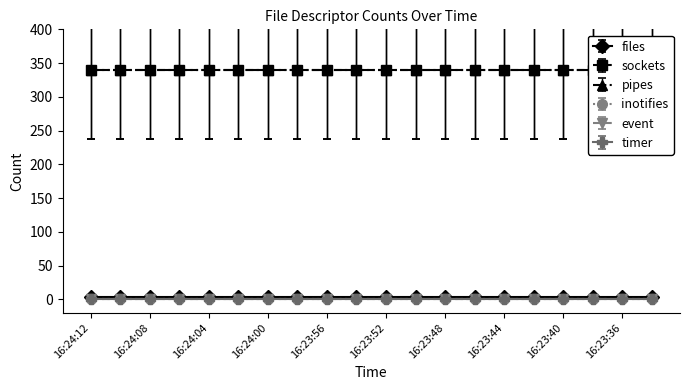

Reading left to right, list all the values displayed in this chart.

files: 16:24:12=3	16:24:10=3	16:24:08=3	16:24:06=3	16:24:04=3	16:24:02=3	16:24:00=3	16:23:58=3	16:23:56=3	16:23:54=3	16:23:52=3	16:23:50=3	16:23:48=3	16:23:46=3	16:23:44=3	16:23:42=3	16:23:40=3	16:23:38=3	16:23:36=3	16:23:34=3
sockets: 16:24:12=340	16:24:10=340	16:24:08=340	16:24:06=340	16:24:04=340	16:24:02=340	16:24:00=340	16:23:58=340	16:23:56=340	16:23:54=340	16:23:52=340	16:23:50=340	16:23:48=340	16:23:46=340	16:23:44=340	16:23:42=340	16:23:40=340	16:23:38=340	16:23:36=340	16:23:34=340
pipes: 16:24:12=340	16:24:10=340	16:24:08=340	16:24:06=340	16:24:04=340	16:24:02=340	16:24:00=340	16:23:58=340	16:23:56=340	16:23:54=340	16:23:52=340	16:23:50=340	16:23:48=340	16:23:46=340	16:23:44=340	16:23:42=340	16:23:40=340	16:23:38=340	16:23:36=340	16:23:34=340
inotifies: 16:24:12=0	16:24:10=0	16:24:08=0	16:24:06=0	16:24:04=0	16:24:02=0	16:24:00=0	16:23:58=0	16:23:56=0	16:23:54=0	16:23:52=0	16:23:50=0	16:23:48=0	16:23:46=0	16:23:44=0	16:23:42=0	16:23:40=0	16:23:38=0	16:23:36=0	16:23:34=0
event: 16:24:12=0	16:24:10=0	16:24:08=0	16:24:06=0	16:24:04=0	16:24:02=0	16:24:00=0	16:23:58=0	16:23:56=0	16:23:54=0	16:23:52=0	16:23:50=0	16:23:48=0	16:23:46=0	16:23:44=0	16:23:42=0	16:23:40=0	16:23:38=0	16:23:36=0	16:23:34=0
timer: 16:24:12=0	16:24:10=0	16:24:08=0	16:24:06=0	16:24:04=0	16:24:02=0	16:24:00=0	16:23:58=0	16:23:56=0	16:23:54=0	16:23:52=0	16:23:50=0	16:23:48=0	16:23:46=0	16:23:44=0	16:23:42=0	16:23:40=0	16:23:38=0	16:23:36=0	16:23:34=0